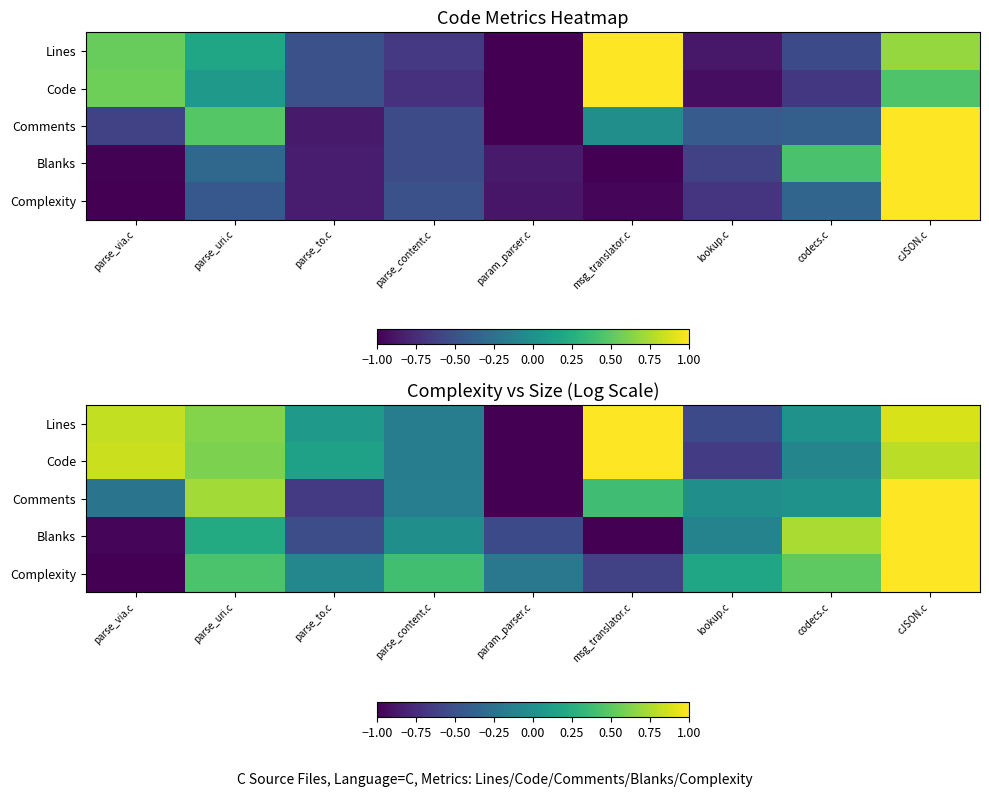

List the labels in order of Blanks value, smallest first.

msg_translator.c, parse_via.c, param_parser.c, parse_to.c, lookup.c, parse_content.c, parse_uri.c, codecs.c, cJSON.c